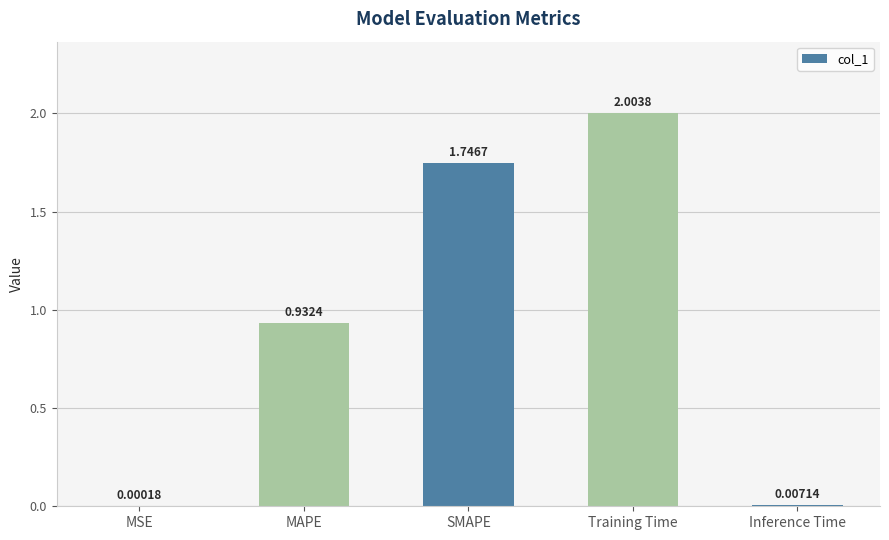

Which label corresponds to the largest value in the chart?

Training Time